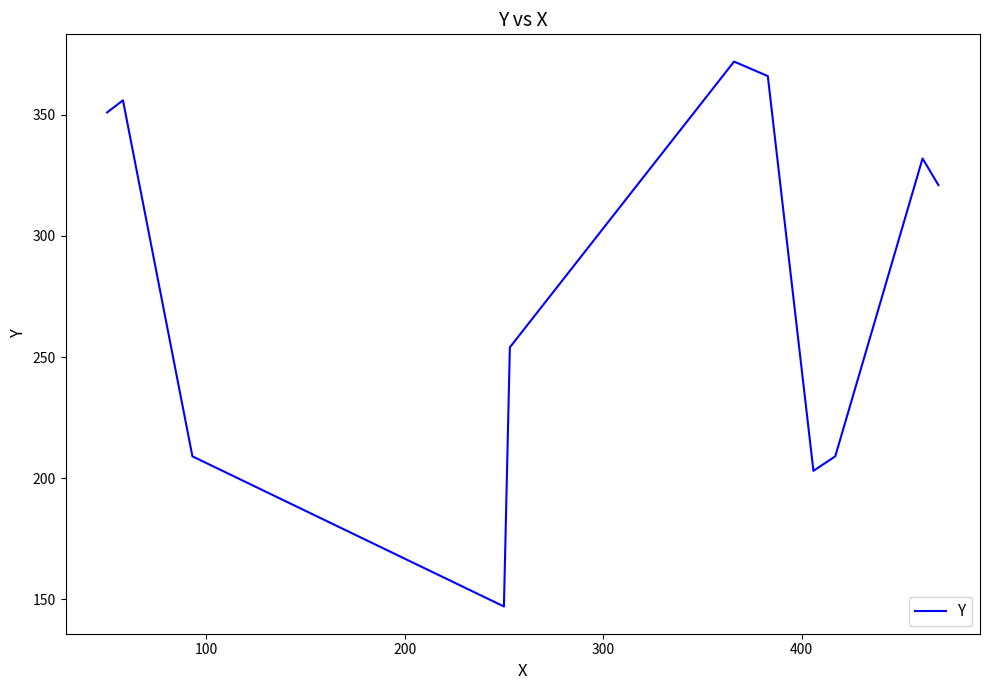

What is the maximum value shown in the chart?

372